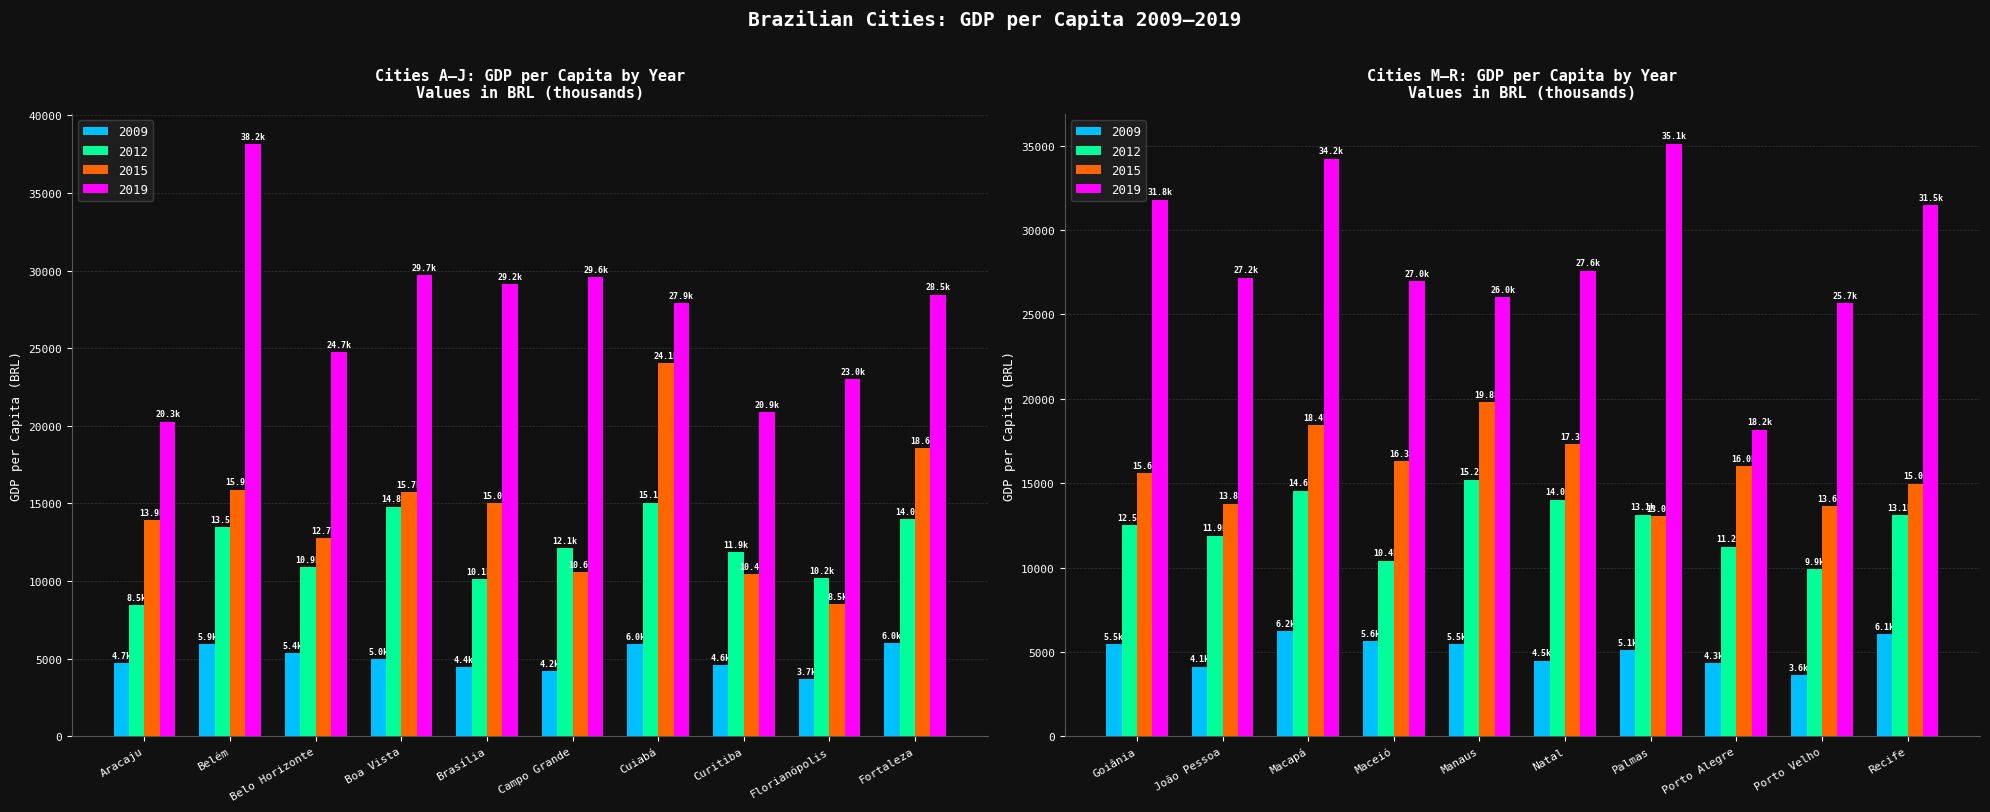

Is it true that 2015 equals 3507.3 at Porto Alegre?

False